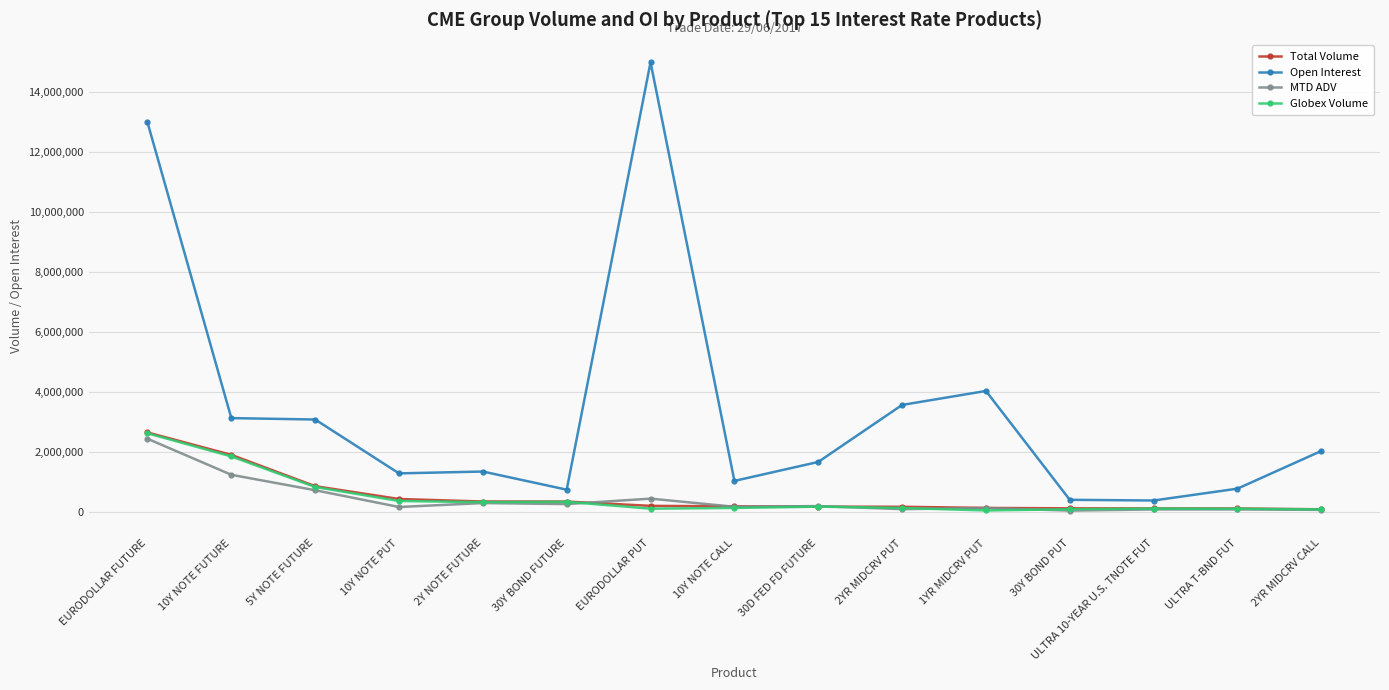

How many data points in Total Volume are less than 199850?

7